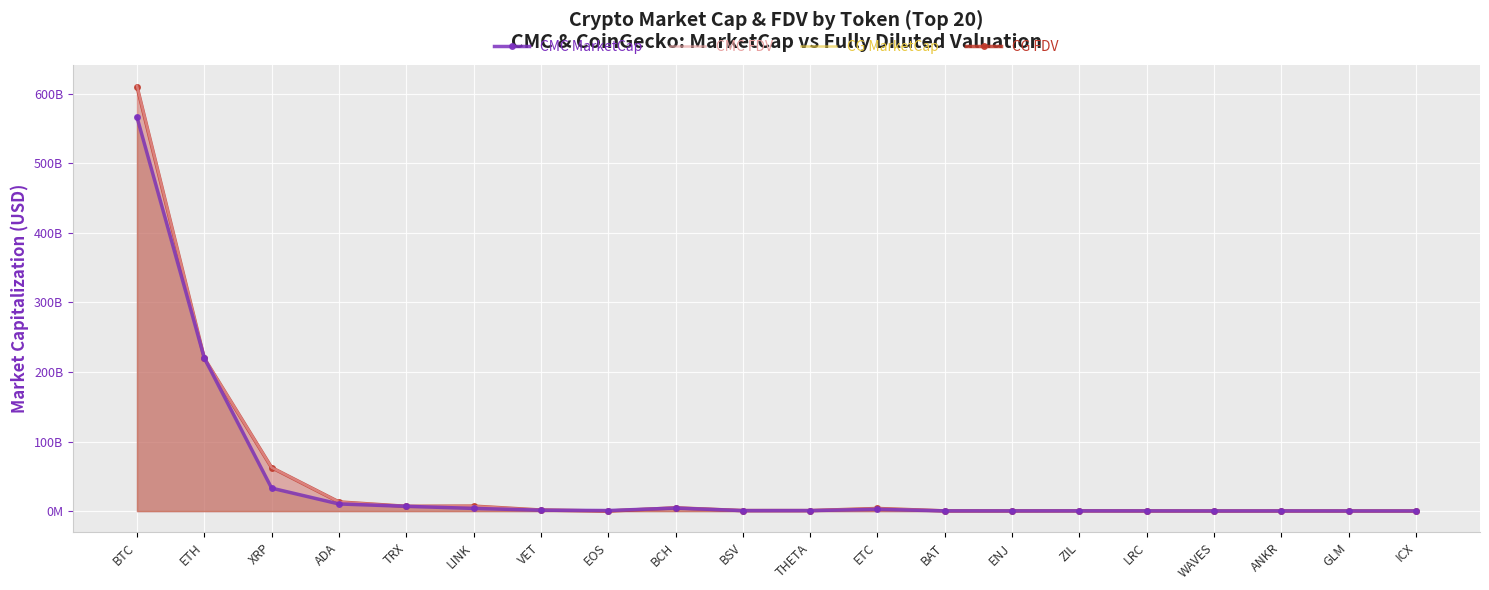

What are all the series names shown in the legend?

CMC MarketCap, CMC FDV, CG MarketCap, CG FDV